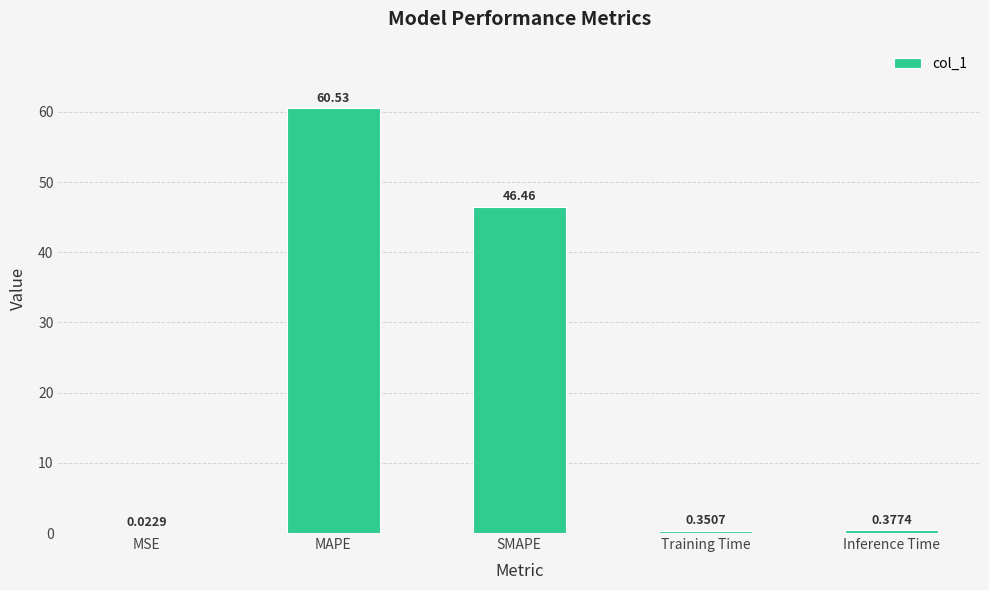

At which category does the chart reach its peak across all series?

MAPE